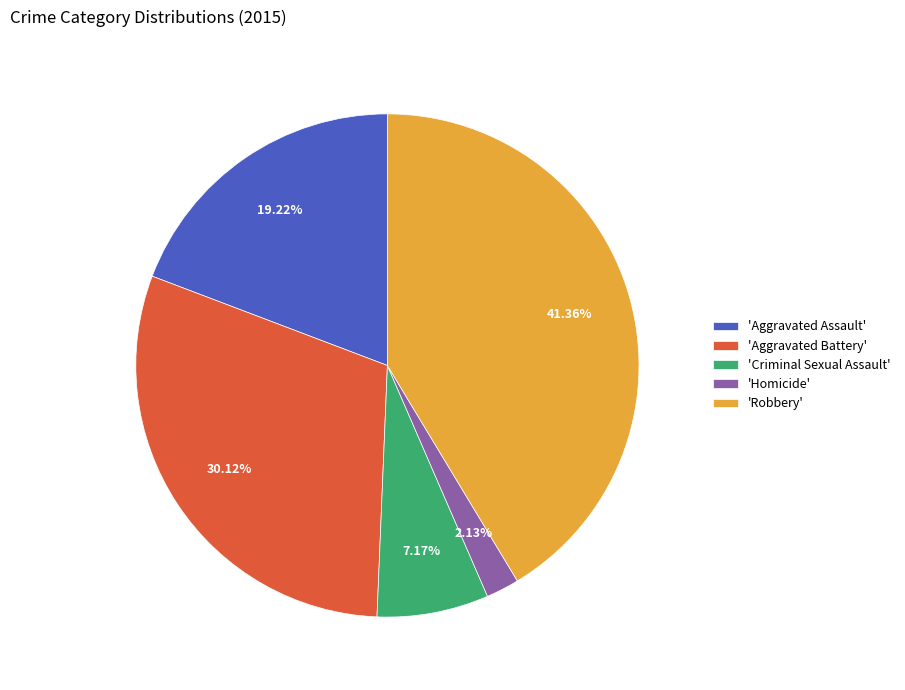

How many slices are in this pie chart?

5